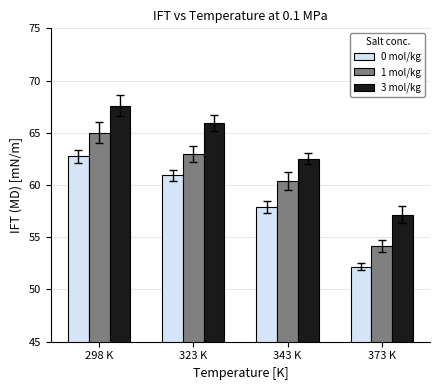

At which category is the sum across all series the highest?

298 K